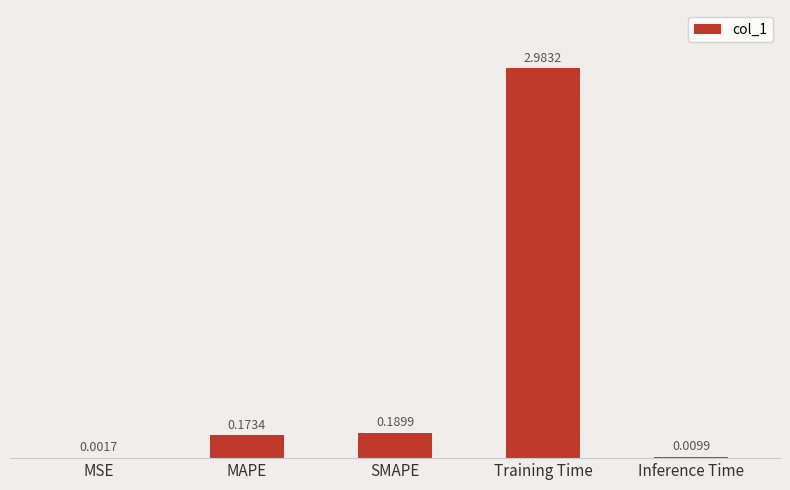

At which label is the value closest to 1?

SMAPE